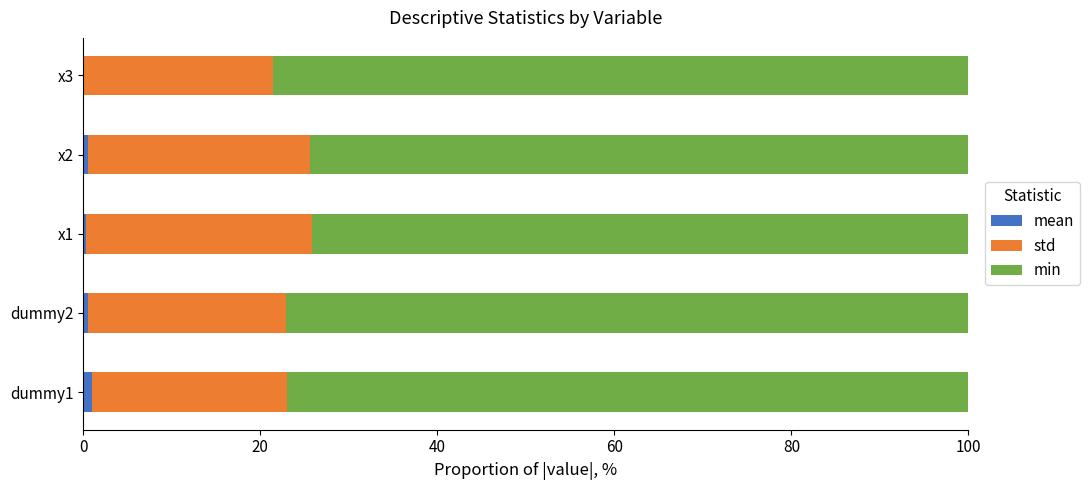

Count the number of categories in the chart.

5